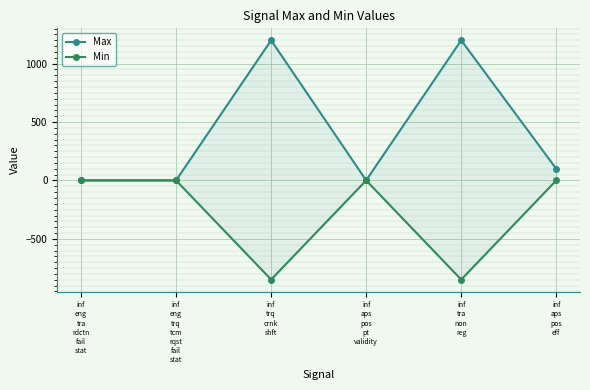

List the series in order of their peak value, highest first.

Max, Min